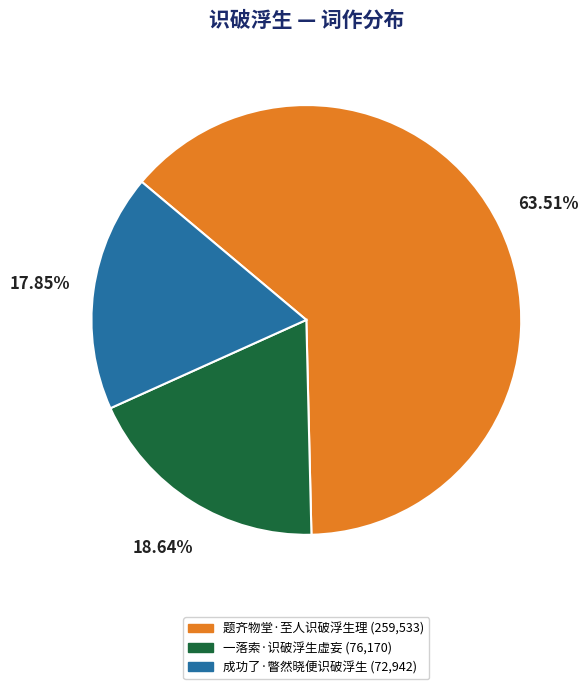

Does any single category account for the majority?

Yes